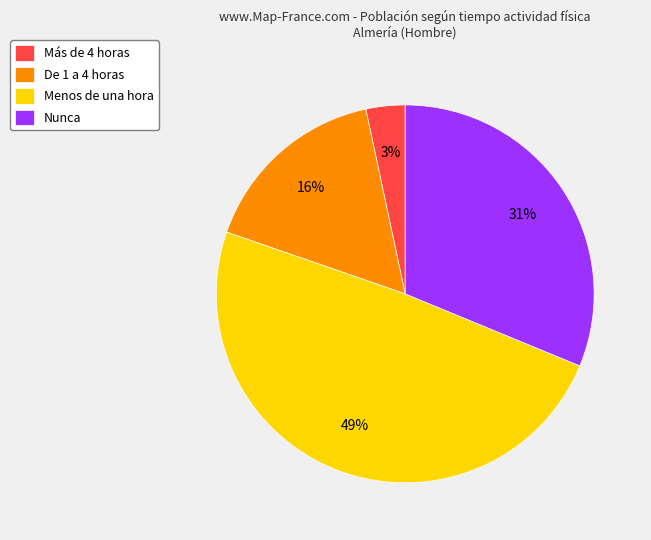

Does Menos de una hora represent more than half of the total?

No